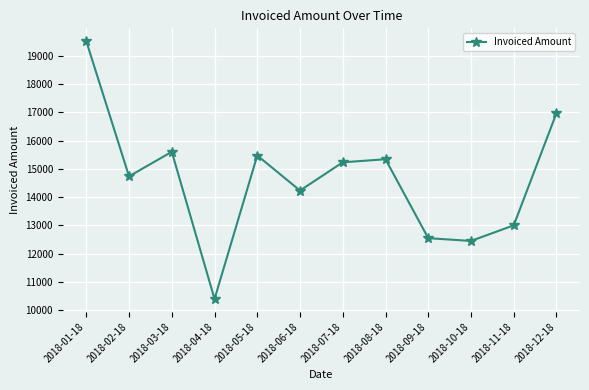

List the labels in order of value, smallest first.

2018-04-18, 2018-10-18, 2018-09-18, 2018-11-18, 2018-06-18, 2018-02-18, 2018-07-18, 2018-08-18, 2018-05-18, 2018-03-18, 2018-12-18, 2018-01-18